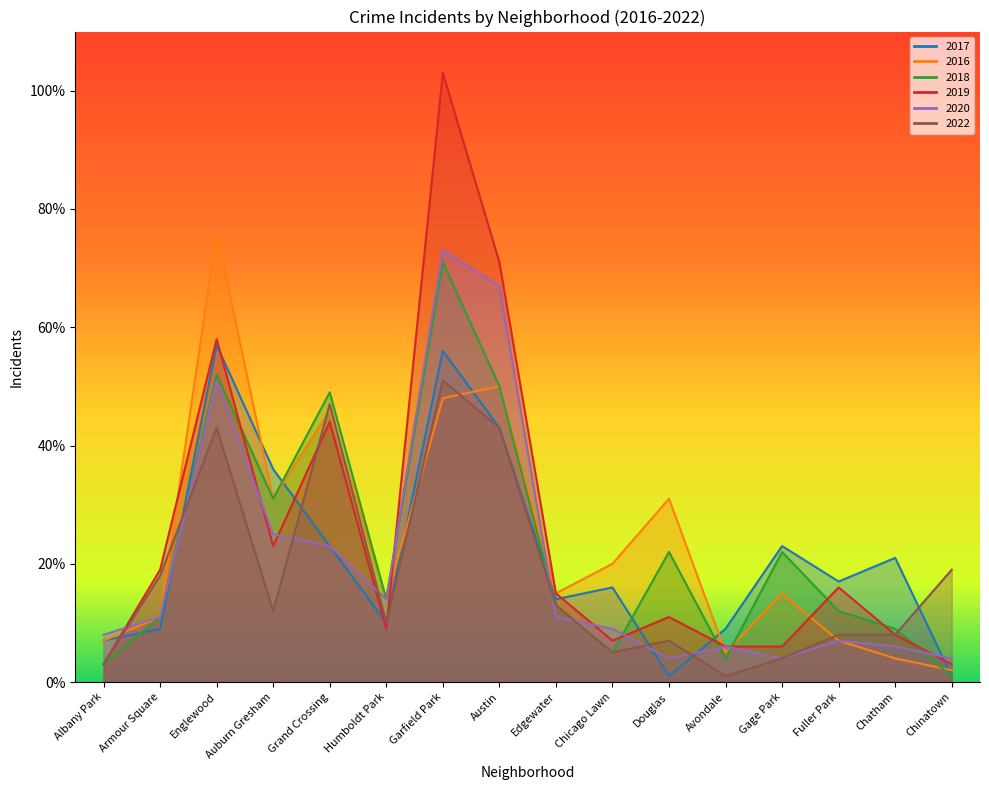

Which series has the widest spread of values?

2019